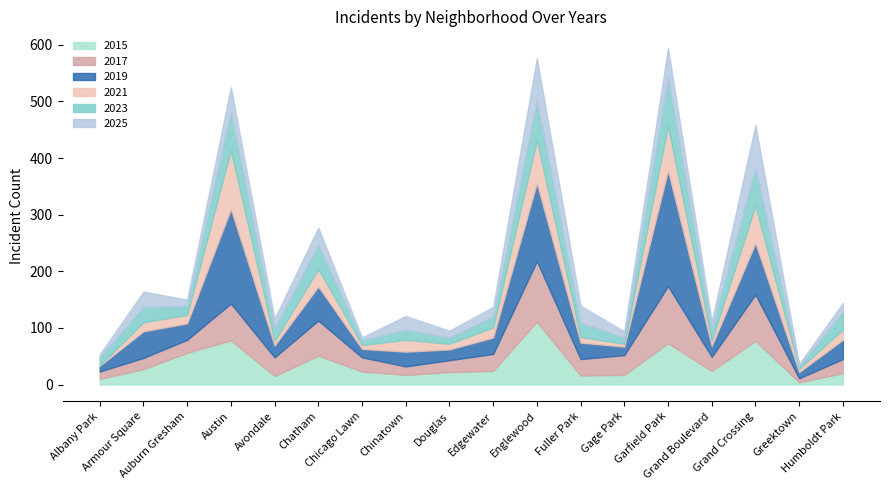

Reading left to right, list all the values displayed in this chart.

2015: 10	27	56	78	15	51	23	17	22	24	111	16	17	73	24	77	4	20
2017: 13	20	23	65	33	62	25	15	21	30	107	29	35	101	25	82	7	25
2019: 10	47	29	167	21	60	15	26	19	29	138	29	15	204	19	91	11	34
2021: 1	16	15	104	8	31	7	21	10	18	76	10	5	79	10	66	6	18
2023: 14	27	16	67	22	43	8	18	11	19	69	25	11	85	20	67	4	32
2025: 5	27	11	44	17	30	5	24	12	17	75	30	11	52	13	75	4	15